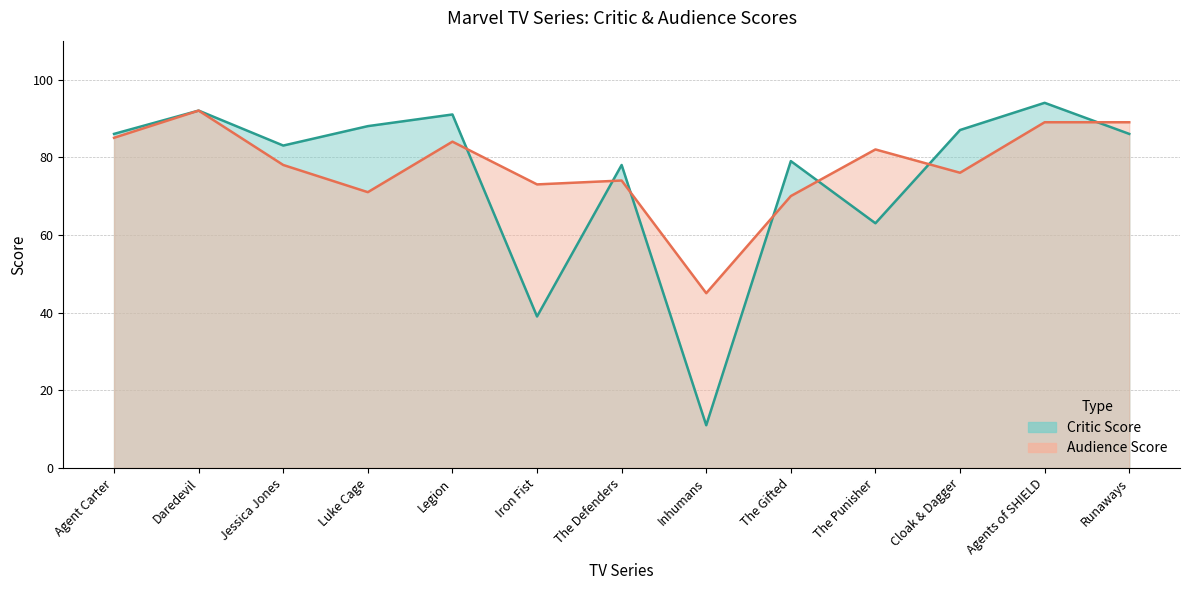

The Critic Score series shows 141 at Jessica Jones. True or false?

False